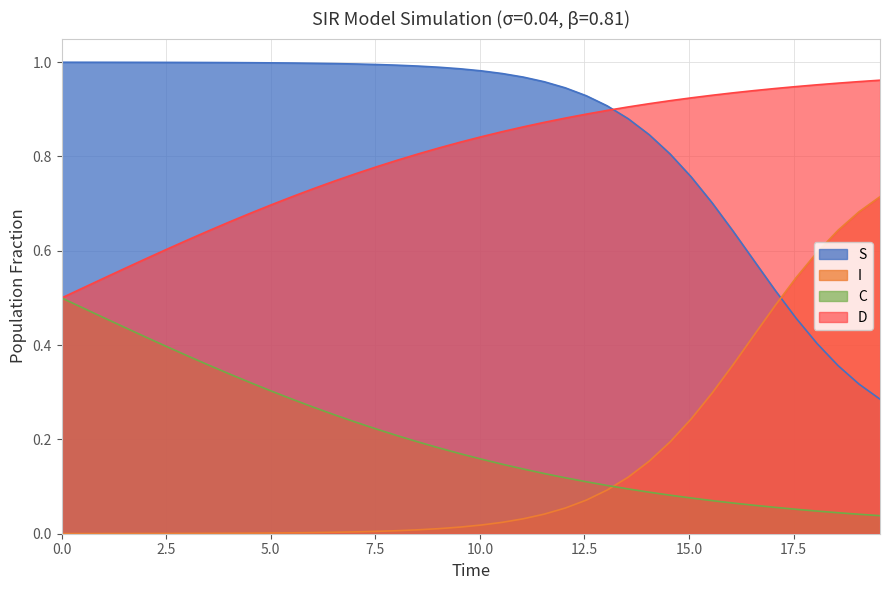

List the series in order of their peak value, highest first.

S, D, I, C